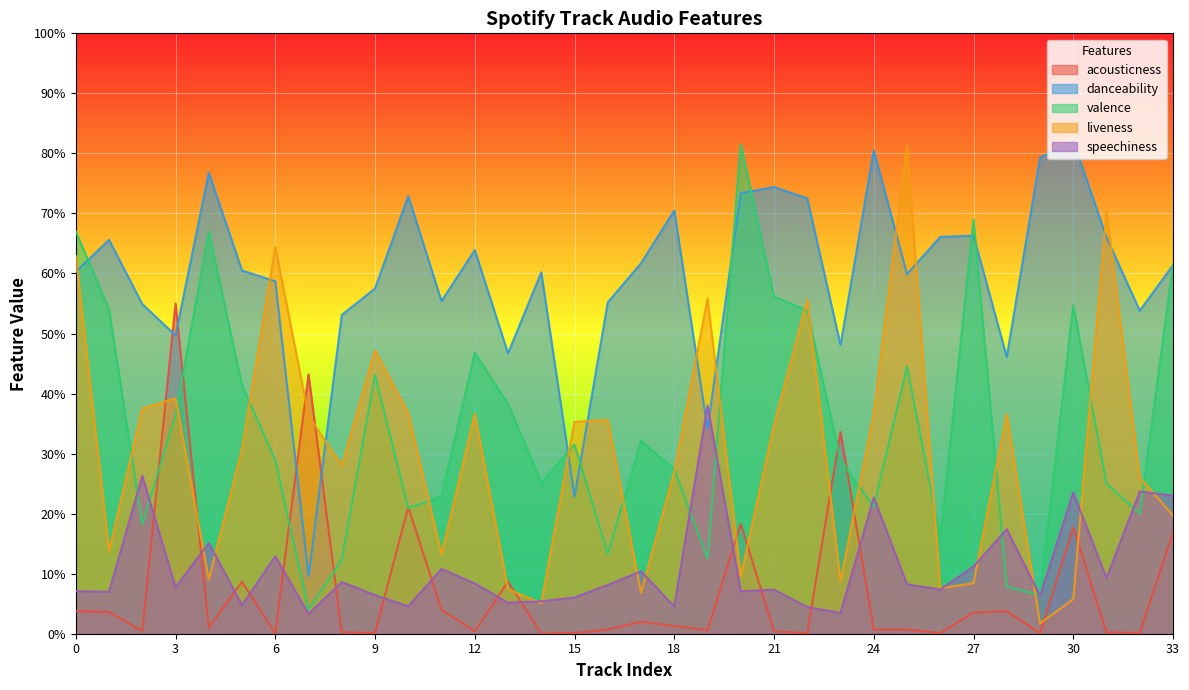

The value of acousticness at 24 is 0.0. True or false?

True